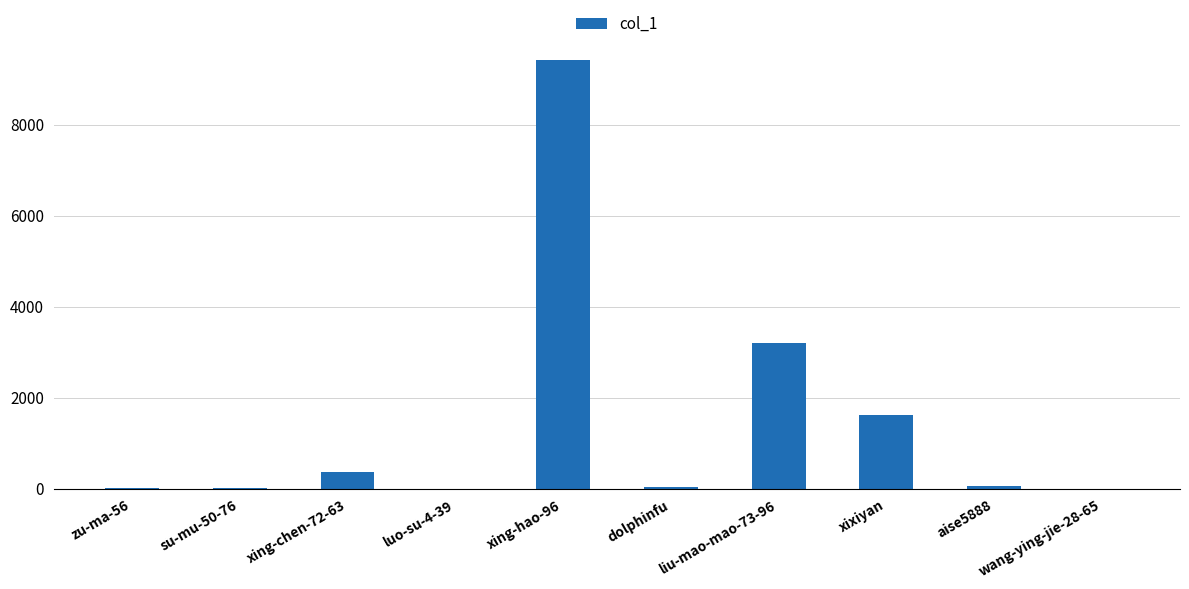

True or false: the data shows 20 at su-mu-50-76.

True